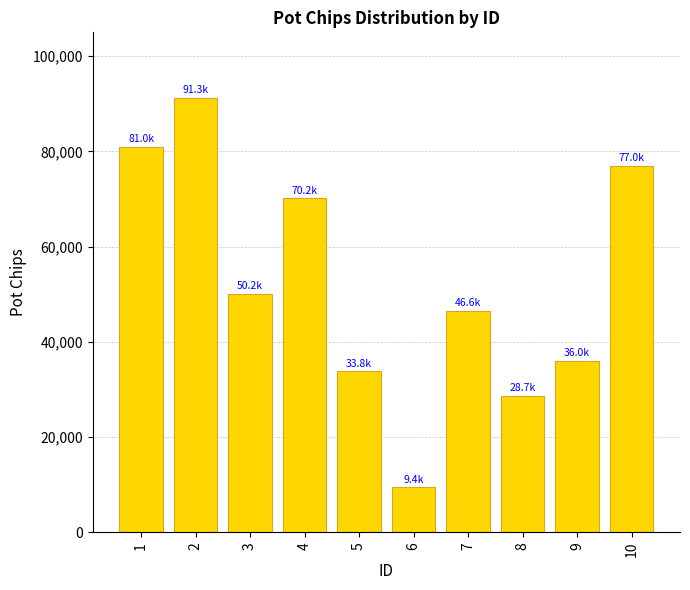

What is the sum of the values at 9 and 8?

64673